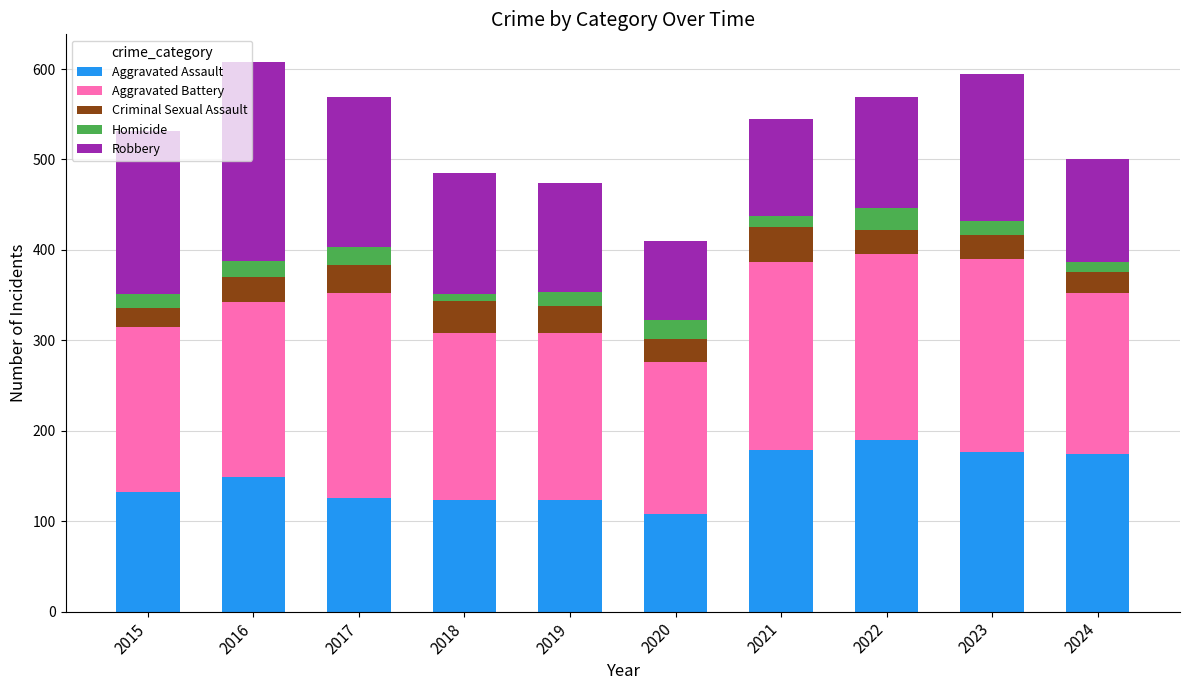

What is the minimum value for Aggravated Assault?

108